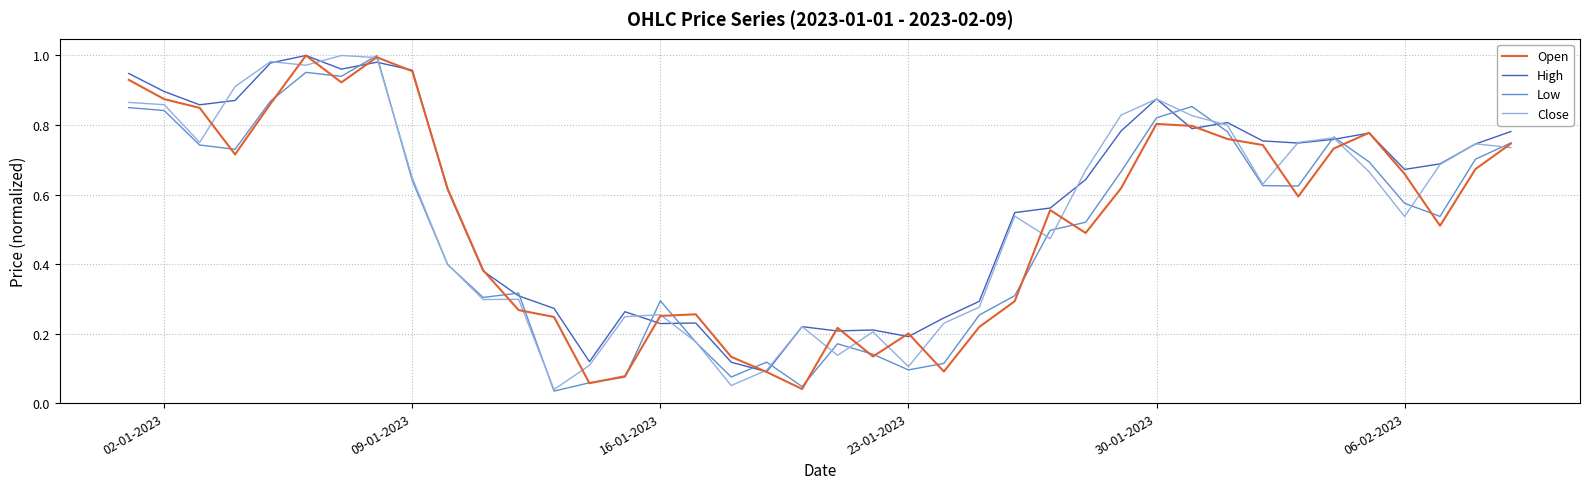

Which series has the largest total across all categories?

High